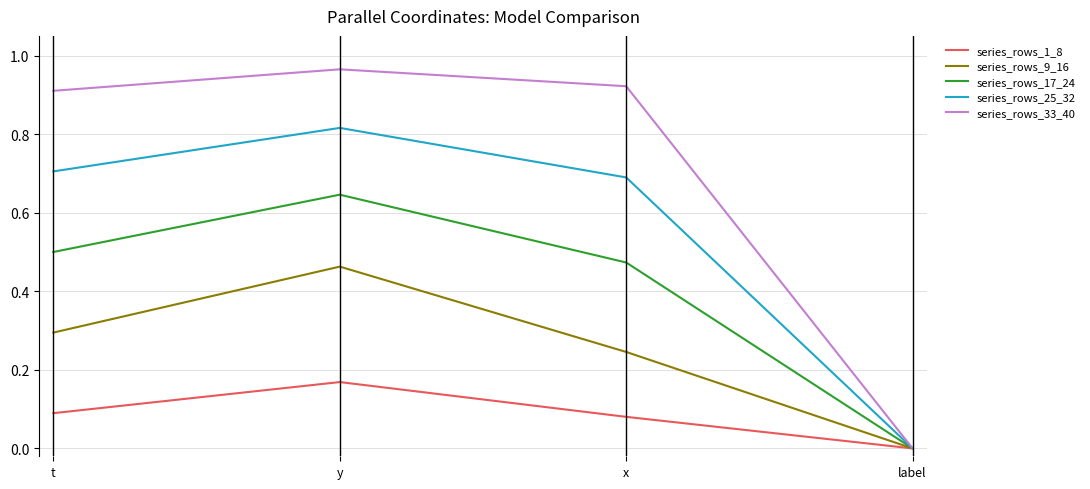

At x, list the series in order from largest to smallest.

series_rows_33_40, series_rows_25_32, series_rows_17_24, series_rows_9_16, series_rows_1_8